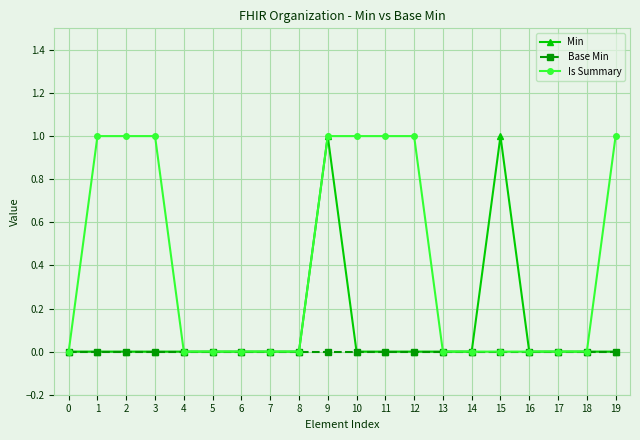

At which category is the sum across all series the highest?

9